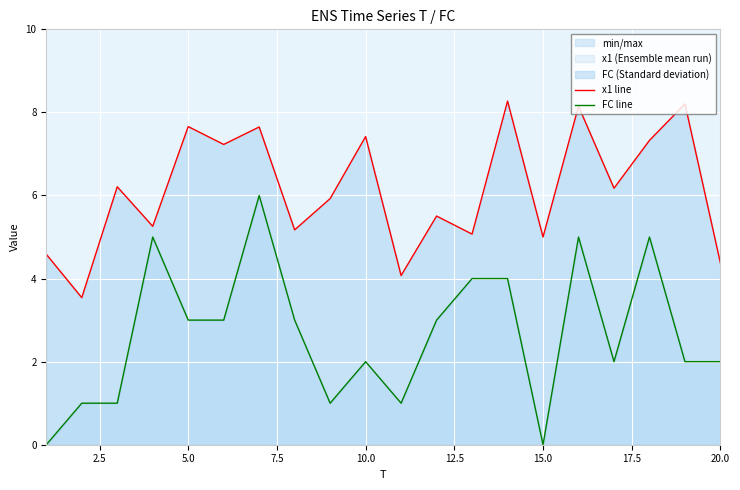

Reading left to right, what are all the values shown in this chart?

x1 line: 4.6	3.5	6.2	5.3	7.7	7.2	7.6	5.2	5.9	7.4	4.1	5.5	5.1	8.3	5.0	8.1	6.2	7.3	8.2	4.4
FC line: 0.0	1.0	1.0	5.0	3.0	3.0	6.0	3.0	1.0	2.0	1.0	3.0	4.0	4.0	0.0	5.0	2.0	5.0	2.0	2.0